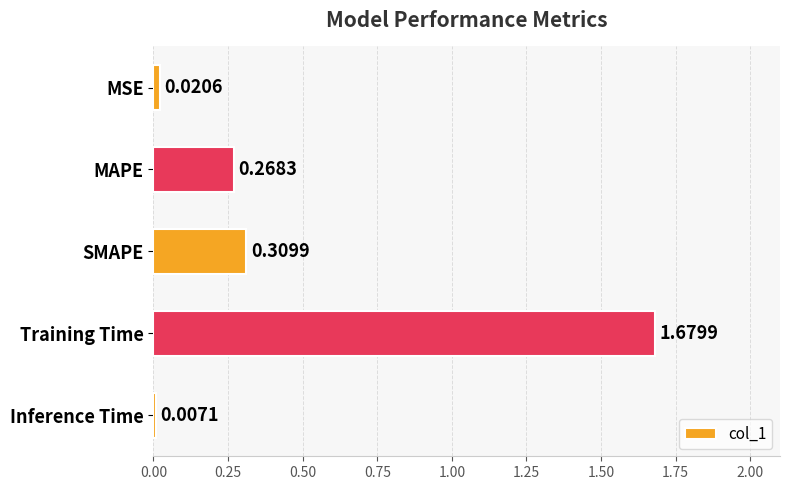

List the labels in order of value, smallest first.

Inference Time, MSE, MAPE, SMAPE, Training Time